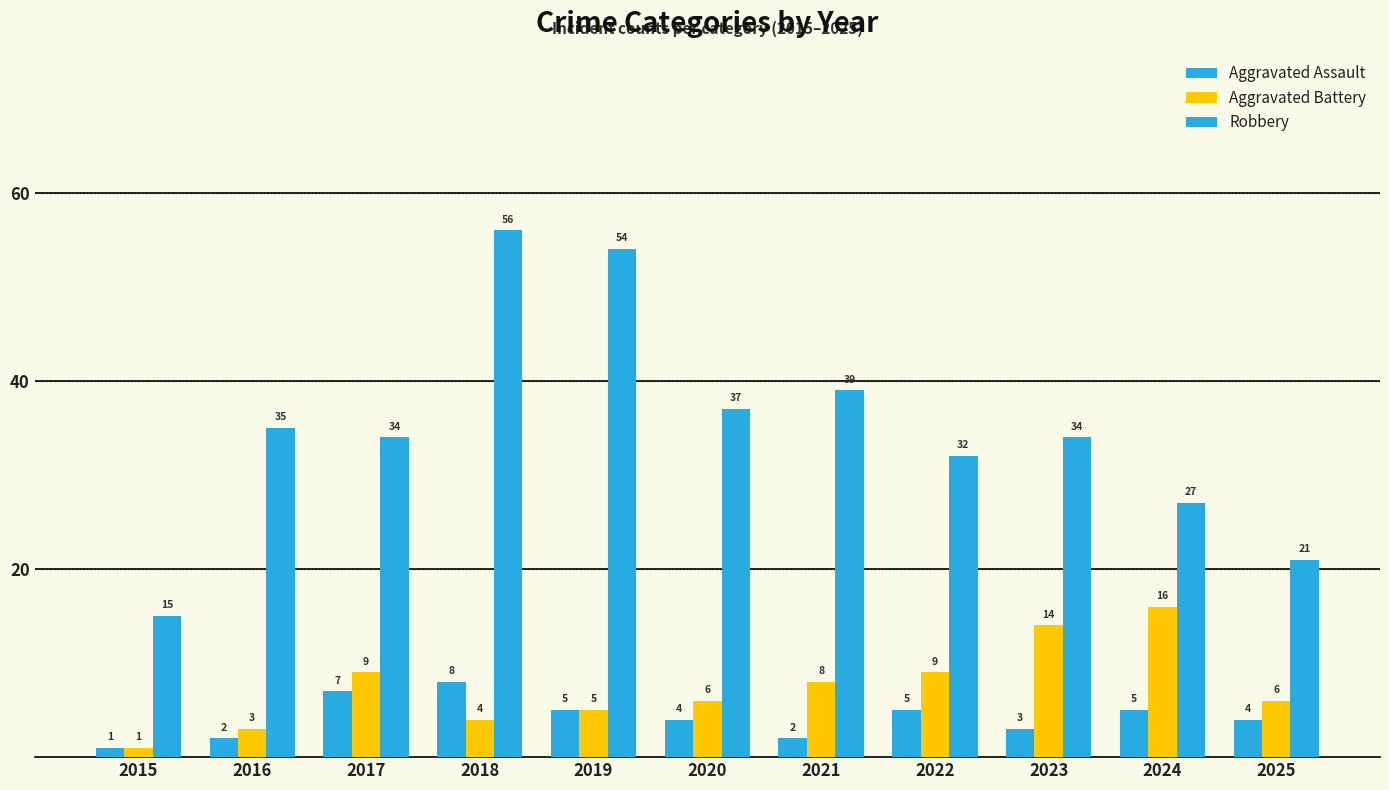

What is the sum of the Robbery values at 2016 and 2021?

74